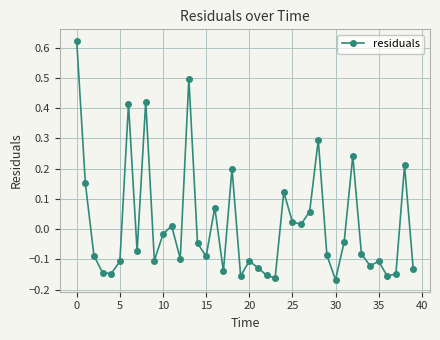

True or false: there are more than 0 points higher than both neighbors.

True